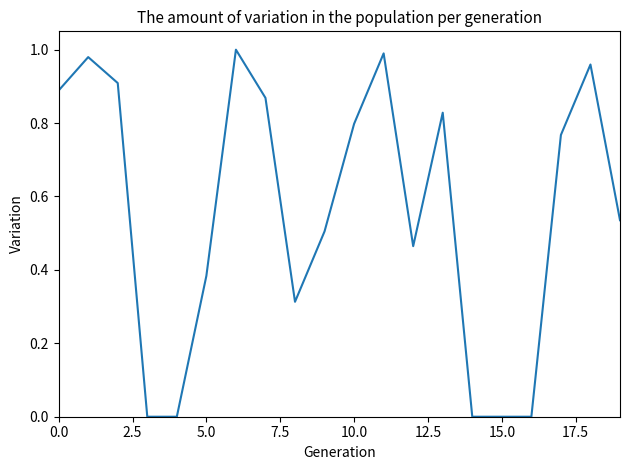

What is the sum of all values?

11.2